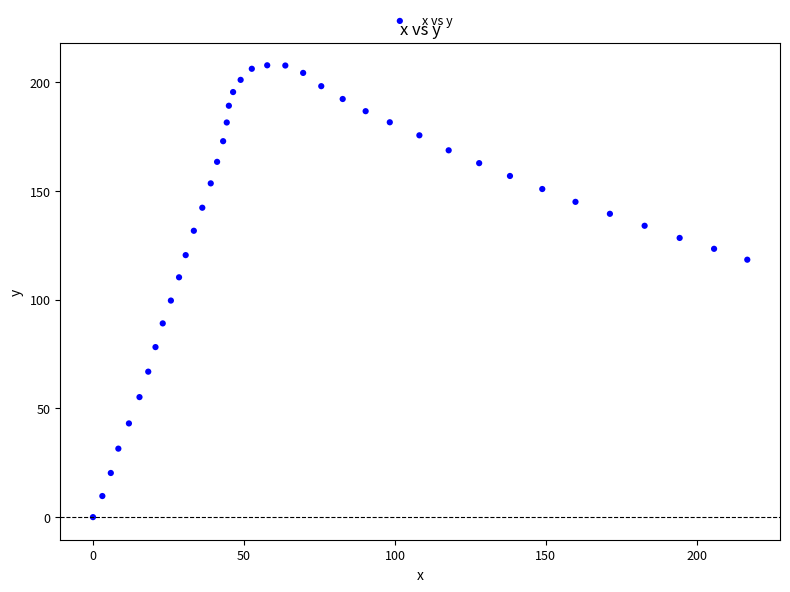

What is the range of X values (max minus min)?

216.7